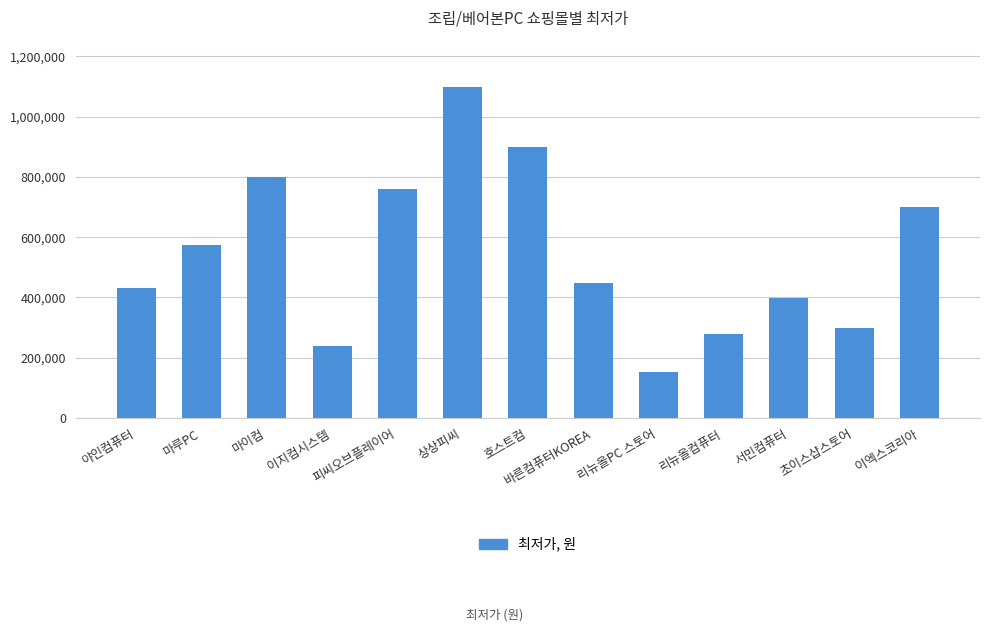

Reading left to right, transcribe all the data shown in this chart.

야인컴퓨터=430000	마루PC=574000	마이컴=799000	이지컴시스템=238000	피씨오브플레이어=759000	상상피씨=1100000	호스트컴=899000	바른컴퓨터KOREA=449000	리뉴올PC 스토어=153000	리뉴올컴퓨터=279000	서민컴퓨터=399000	초이스샵스토어=299000	이엑스코리아=699900